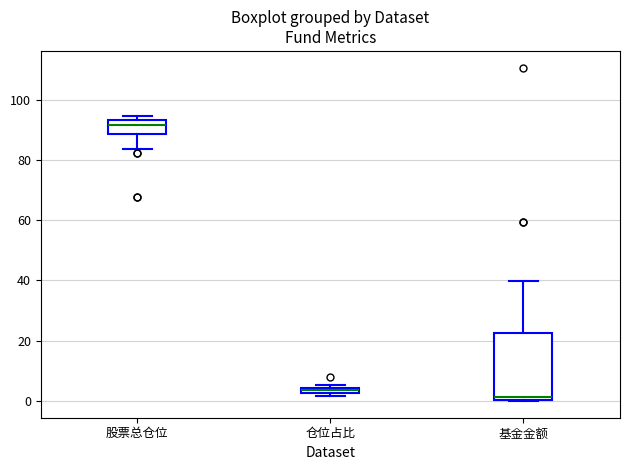

Where is the upper edge of the box for 基金金额 on the y-axis? The values are not printed on the chart, so give them approximately, as read against the axis.

22